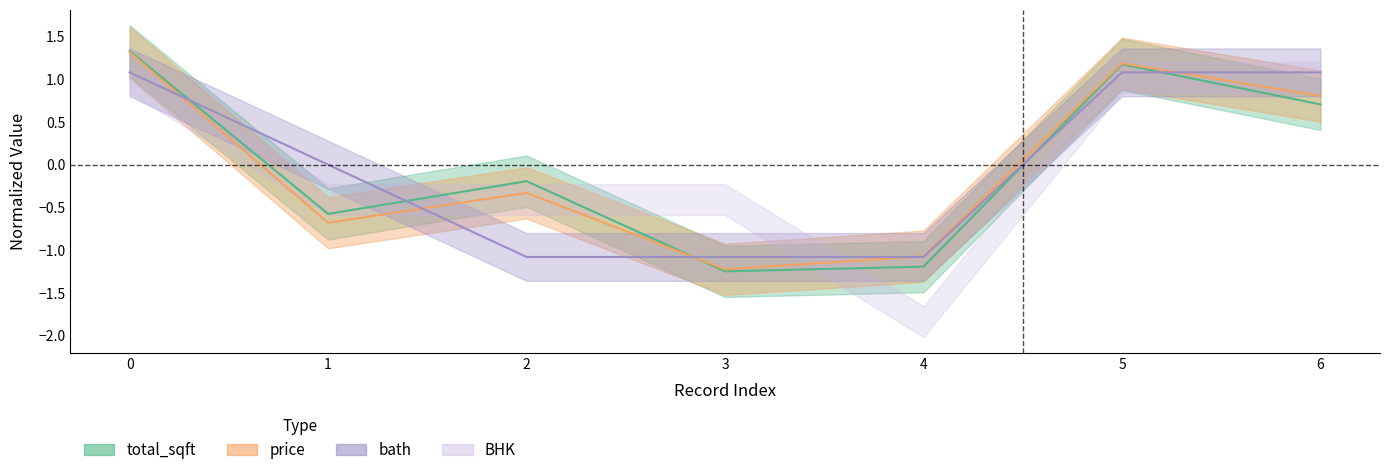

Reading left to right, transcribe all the data shown in this chart.

total_sqft: 1.3	-0.6	-0.2	-1.2	-1.2	1.2	0.7
price: 1.3	-0.7	-0.3	-1.2	-1.1	1.2	0.8
bath: 1.1	0.0	-1.1	-1.1	-1.1	1.1	1.1